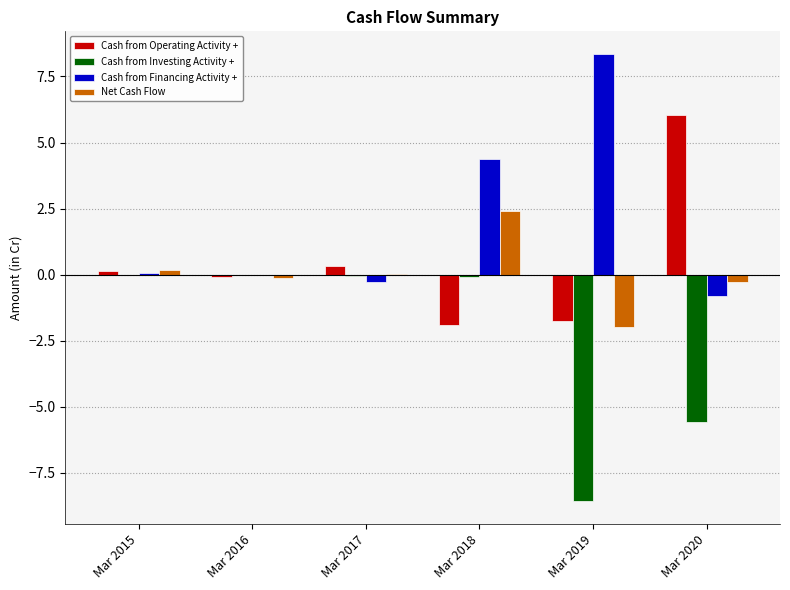

Which series has the largest total across all categories?

Cash from Financing Activity +